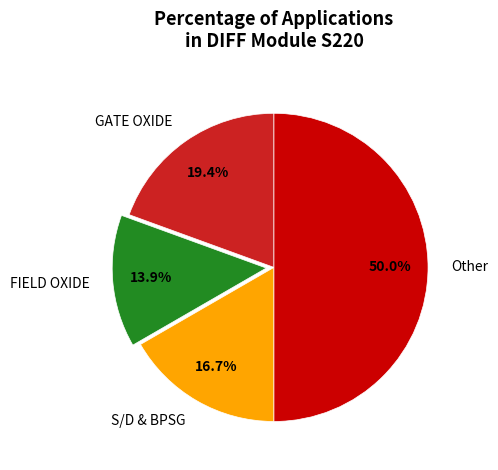

Does GATE OXIDE represent more than half of the total?

No